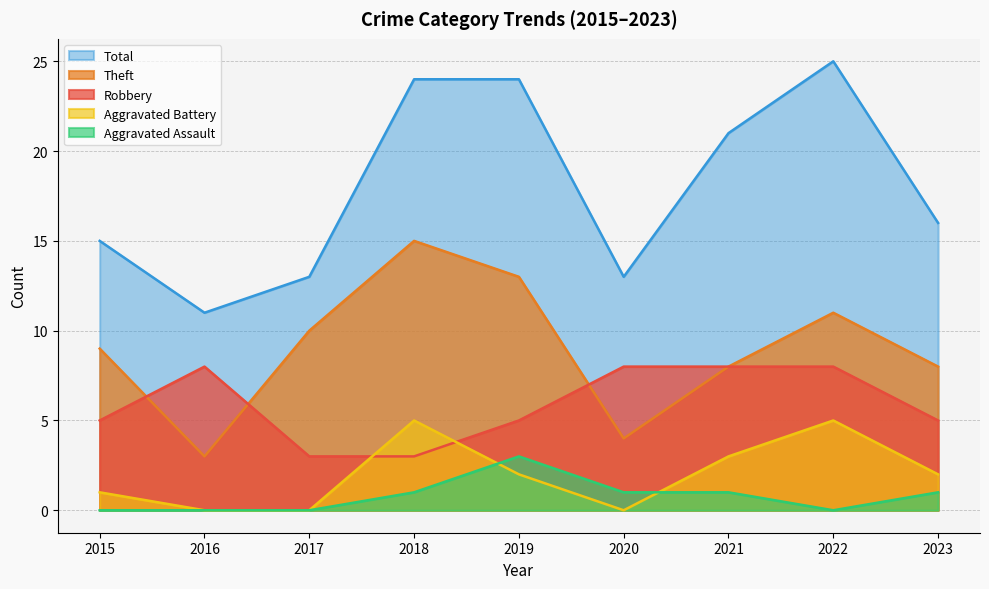

True or false: Robbery and Aggravated Assault cross at least once.

False